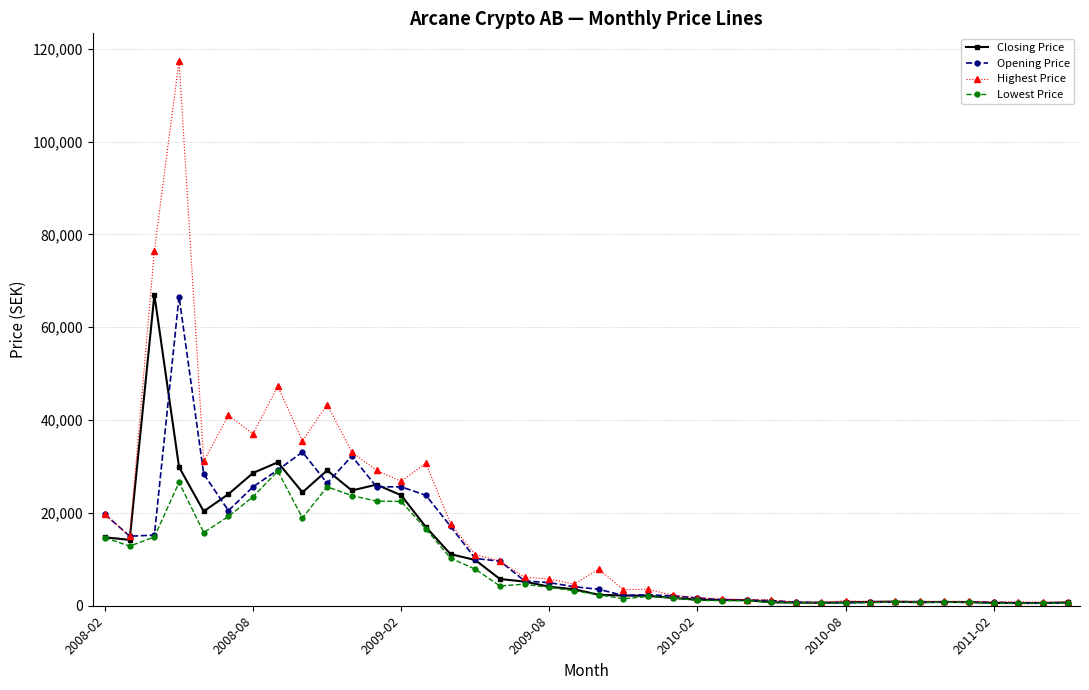

How many values in the Opening Price series are below 4098?

20